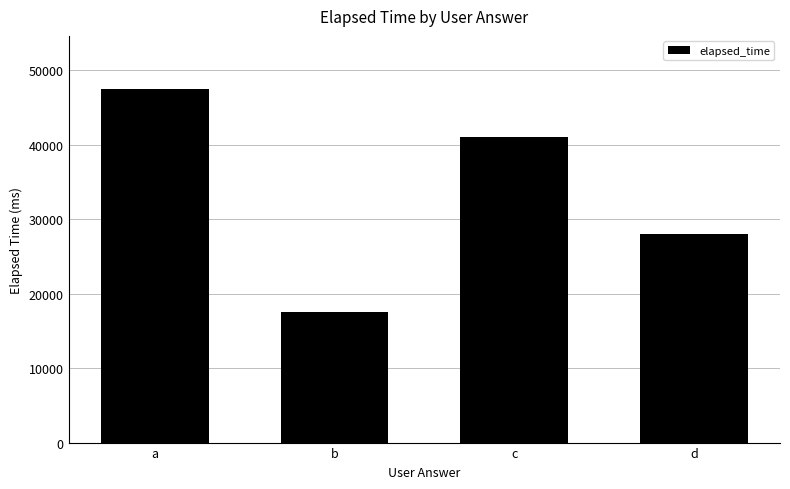

Reading left to right, extract all data points from this chart.

47500	17500	41000	28000